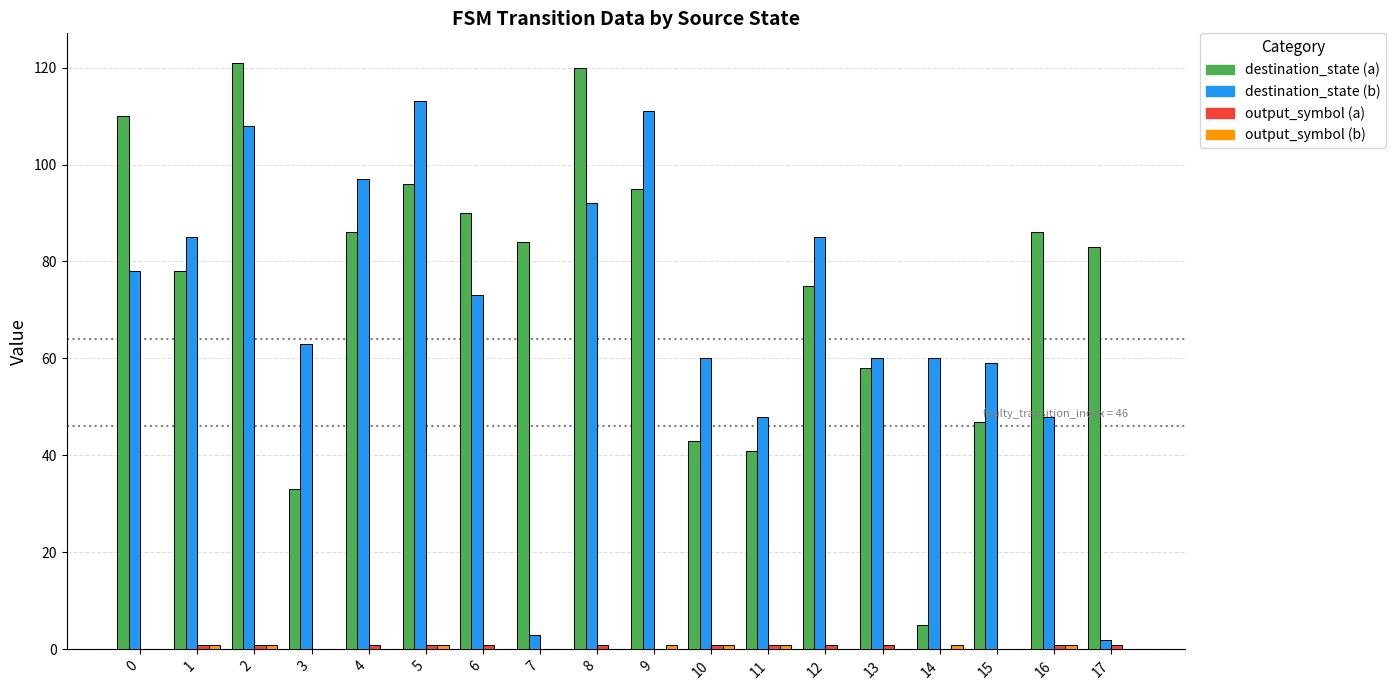

Which series has the largest total across all categories?

destination_state (a)